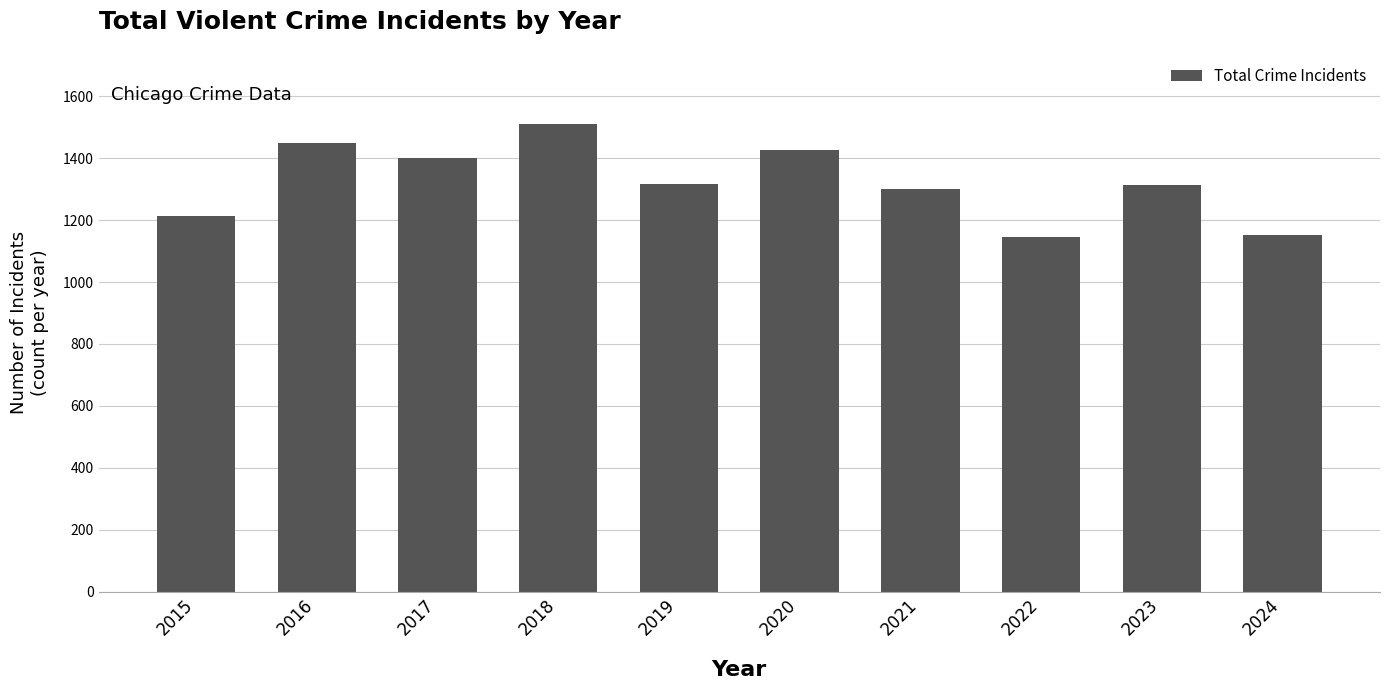

What is the sum of the values at 2022 and 2020?

2573